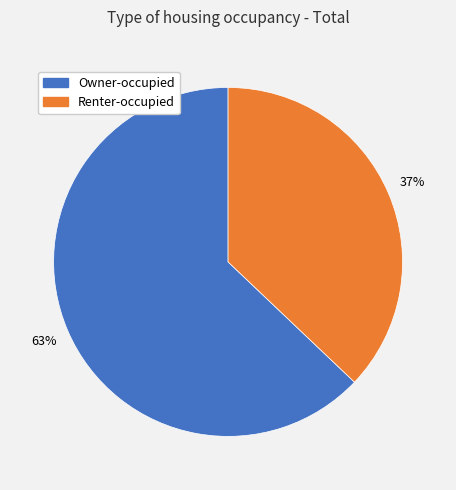

Is there a majority slice in this chart?

Yes